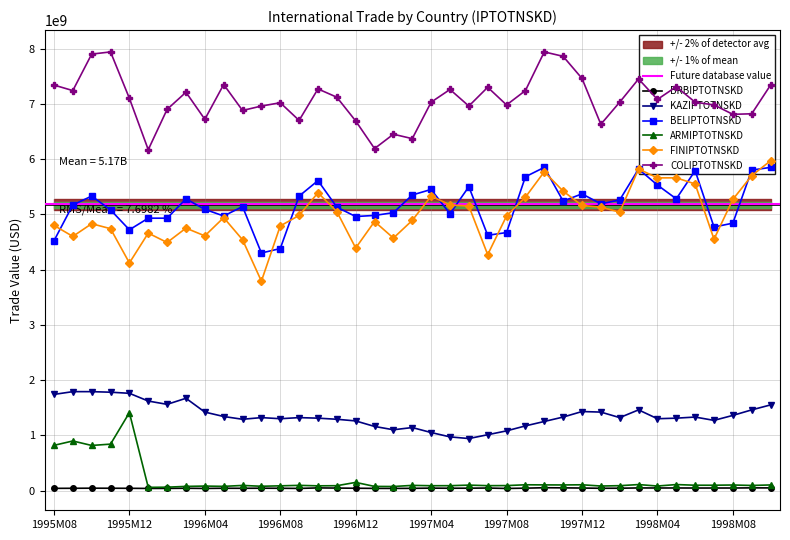

Where is BRBIPTOTNSKD nearest to the value 44179170?

1996M11